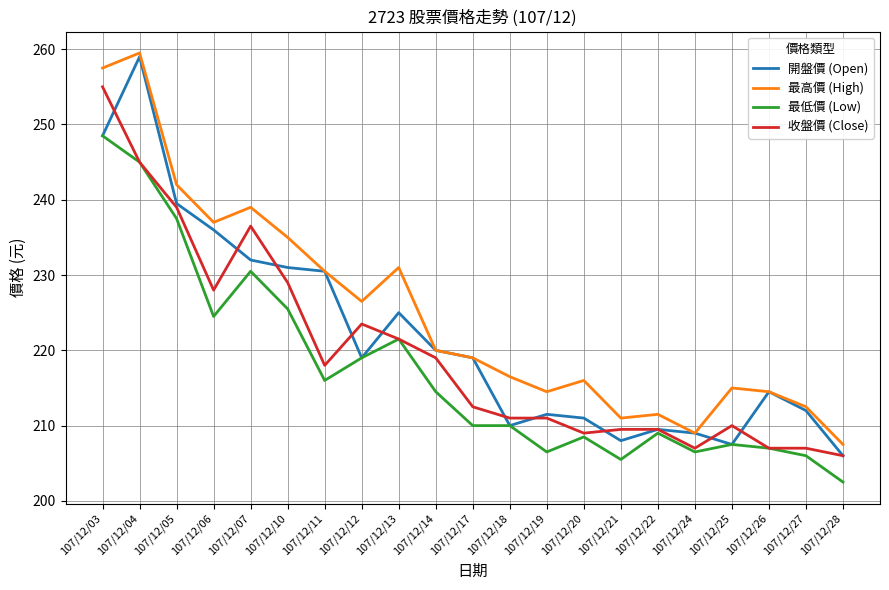

At which label does 收盤價 (Close) first exceed 212?

107/12/03